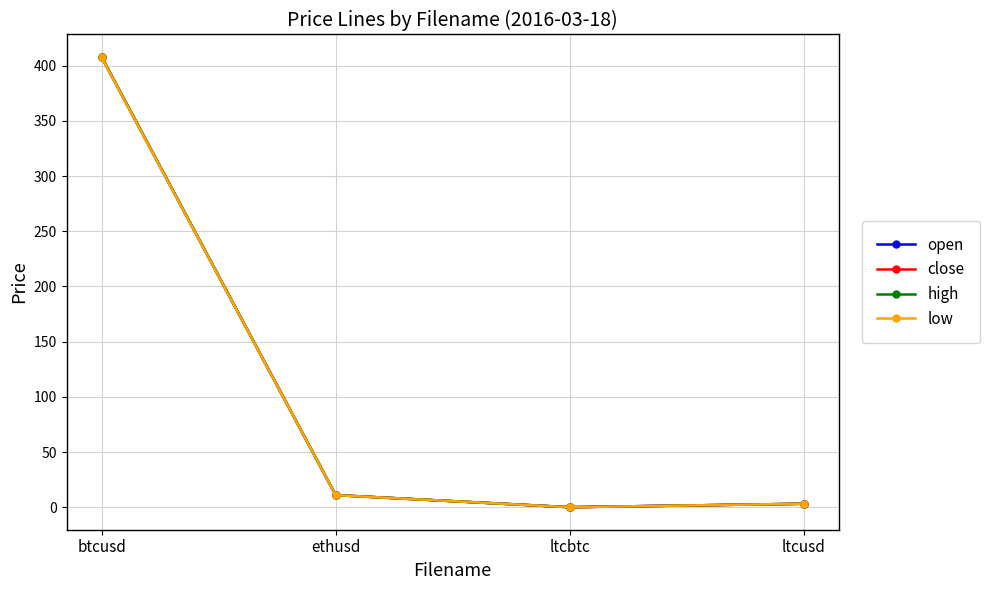

The close series shows 567.8 at btcusd. True or false?

False